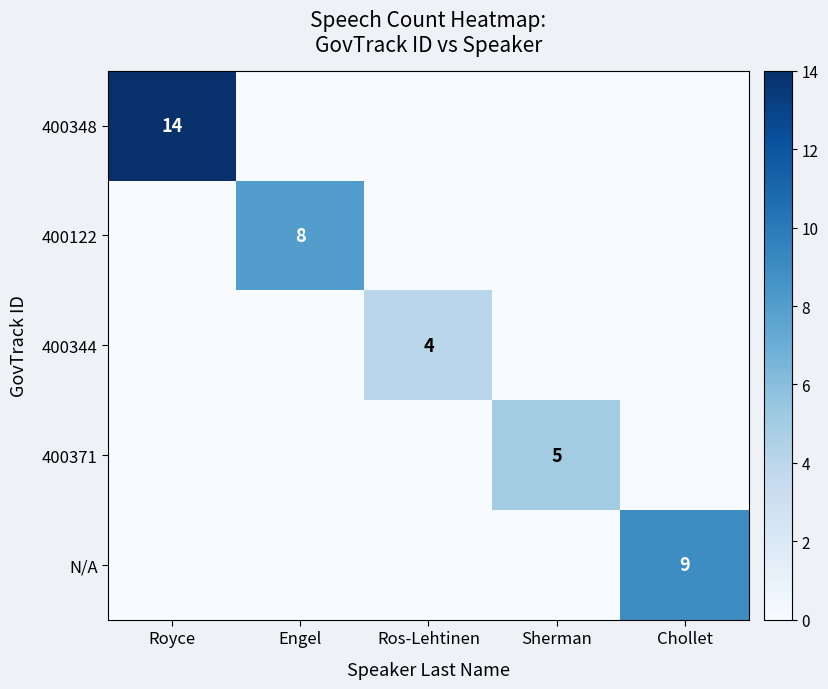

The value of 400122 at Engel is 11. True or false?

False